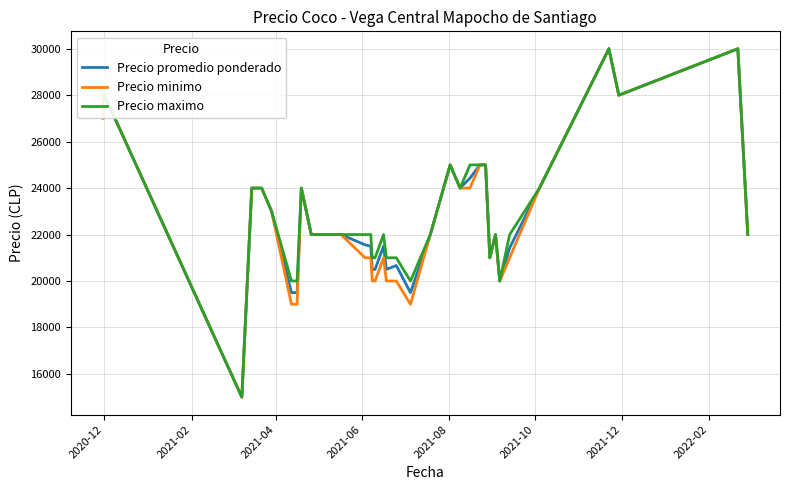

What is the maximum value for Precio promedio ponderado?

30000